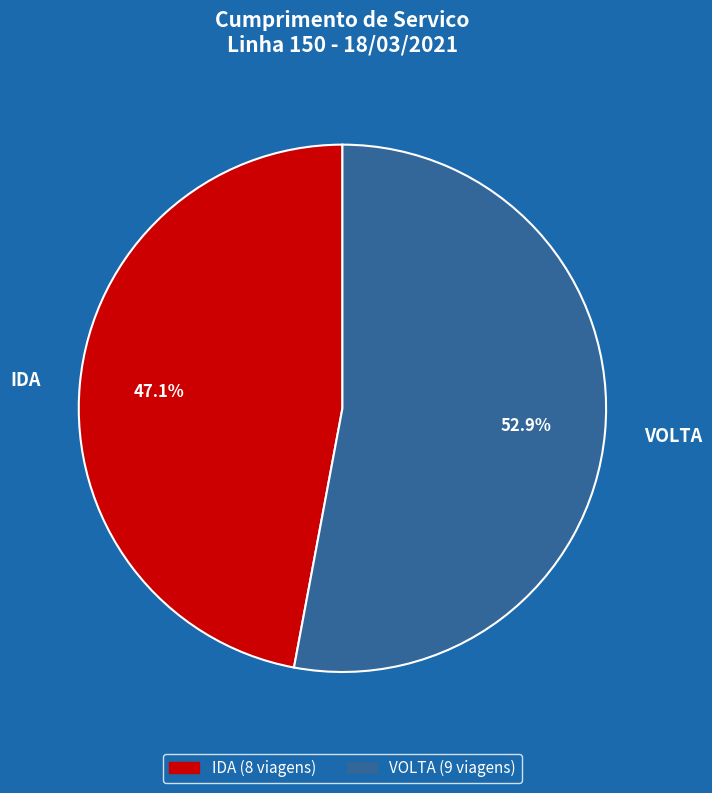

Which category accounts for the majority?

VOLTA